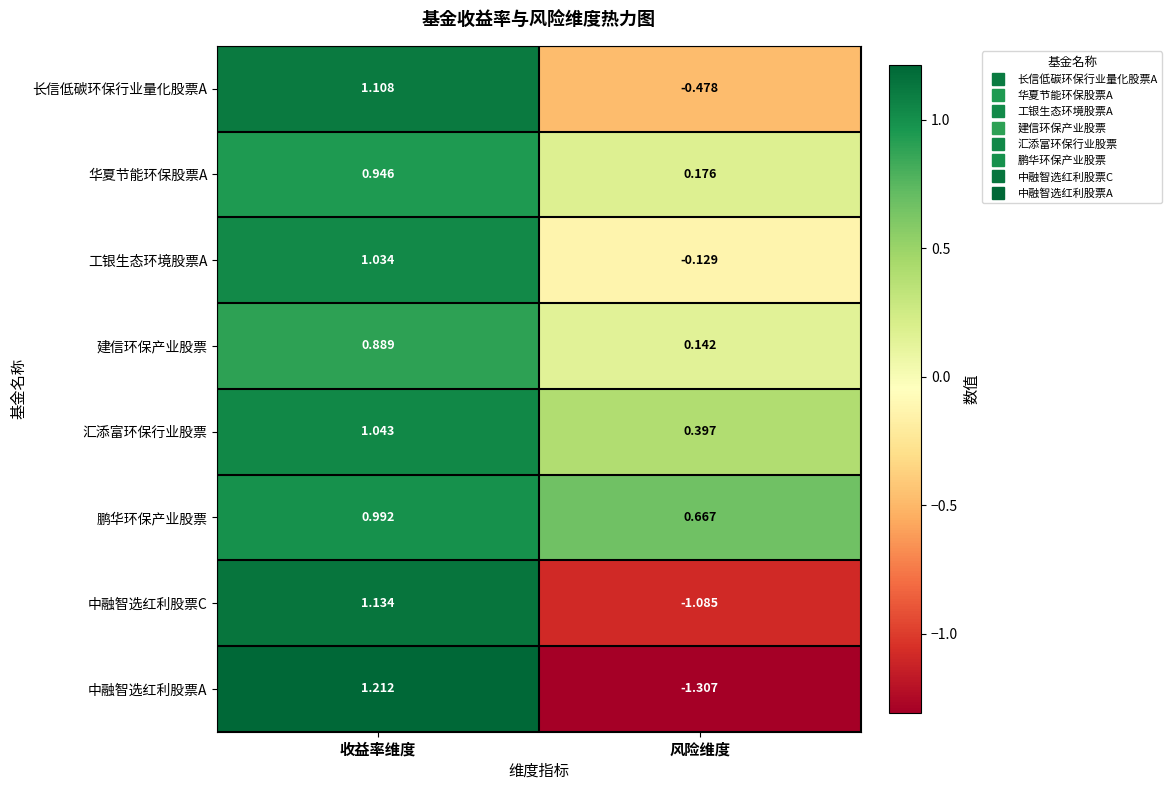

List the labels in order of 中融智选红利股票C value, smallest first.

风险维度, 收益率维度